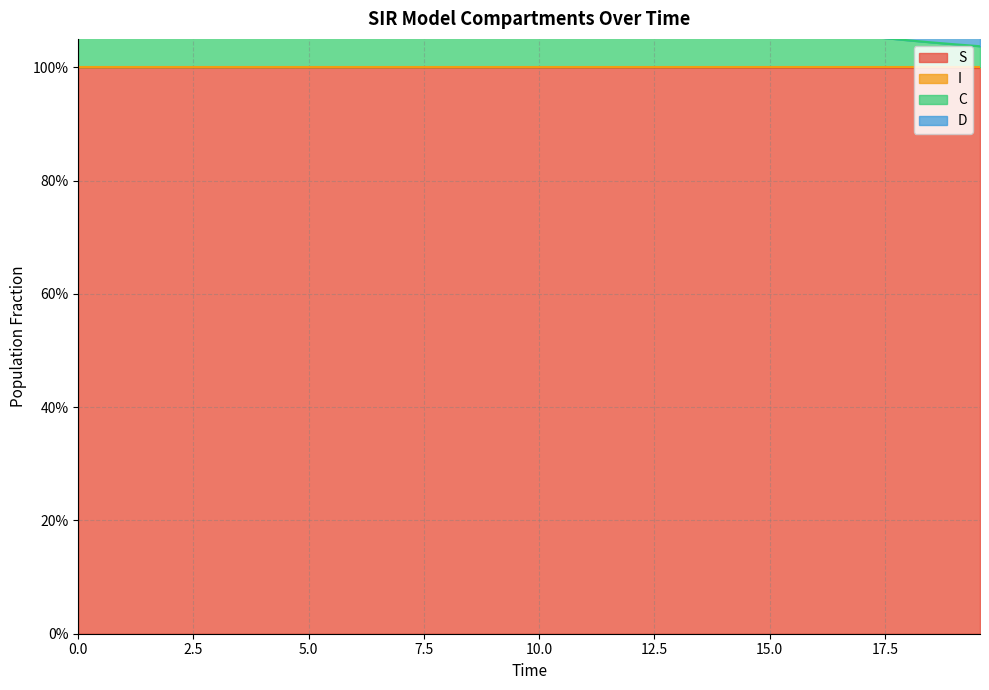

True or false: C and S cross at least once.

False